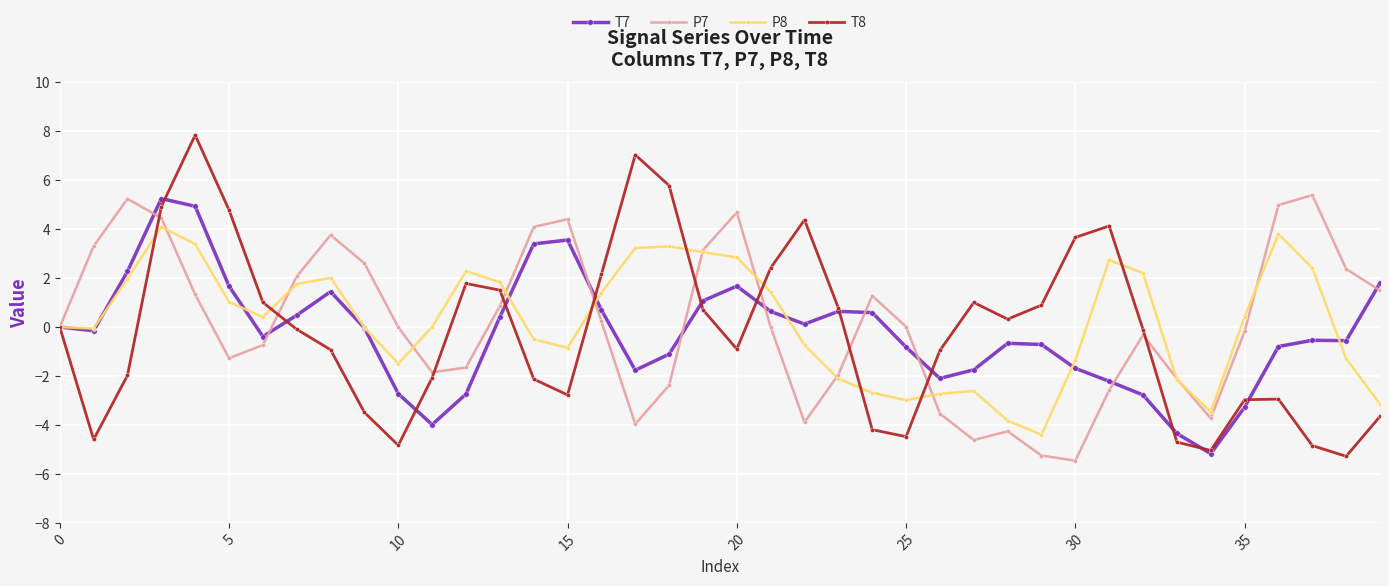

What is the highest value of the T7 series?

5.2